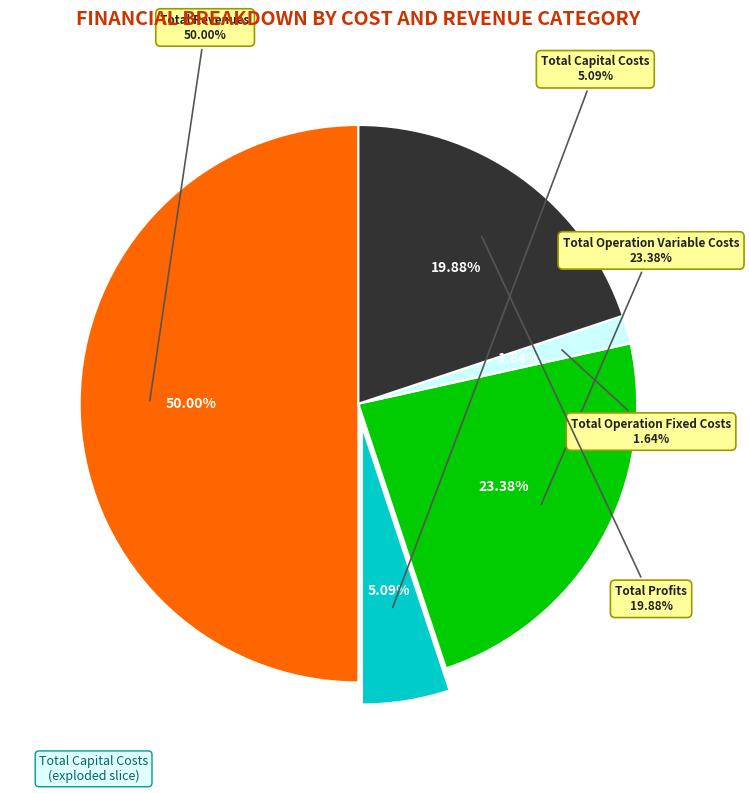

Does any single category account for the majority?

Yes